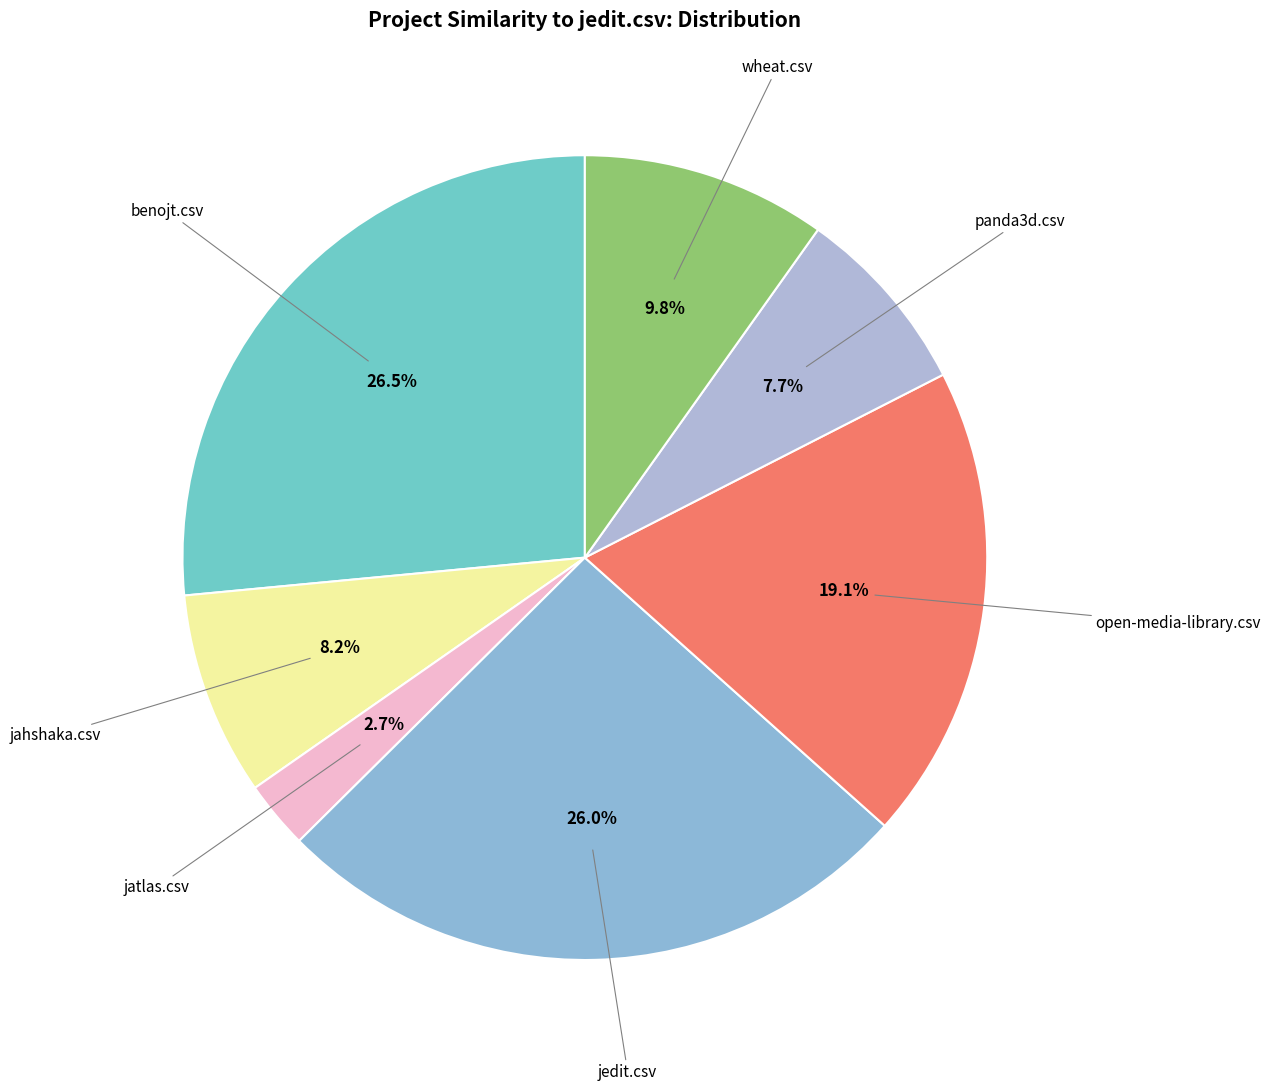

How many slices are in this pie chart?

7